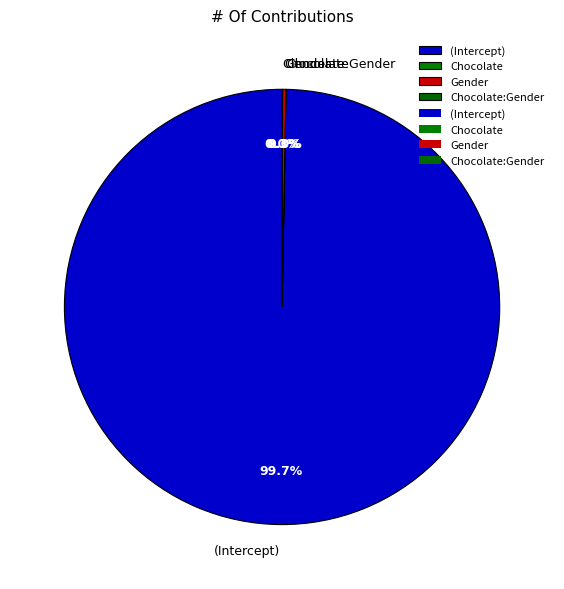

Which category has the biggest portion of the pie?

(Intercept)